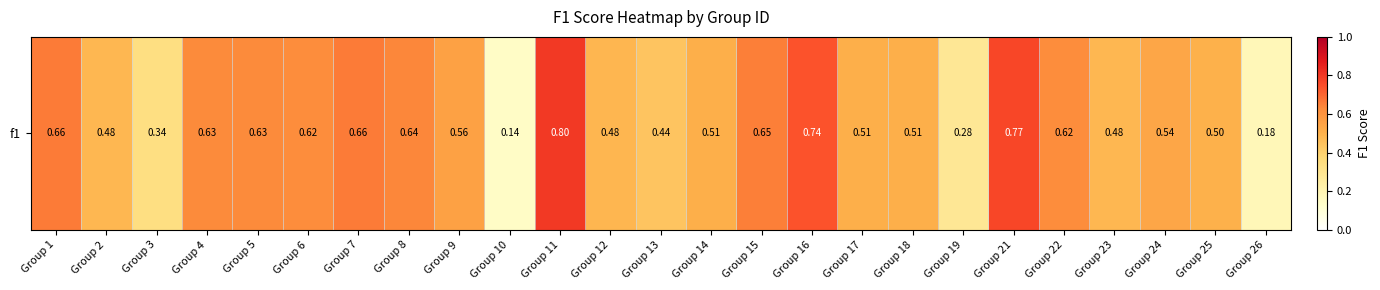

What is the difference between the second highest and minimum values?

0.6